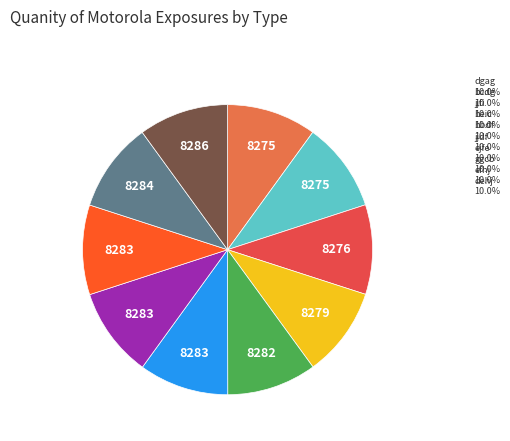

Does any single category account for the majority?

No